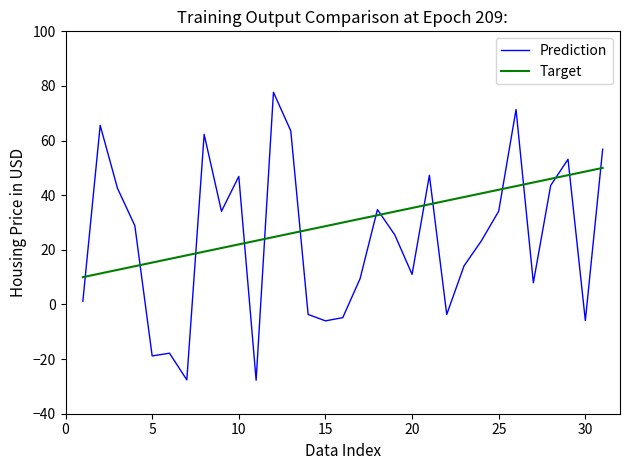

Which series ends up on top after the final intersection of Prediction and Target?

Prediction